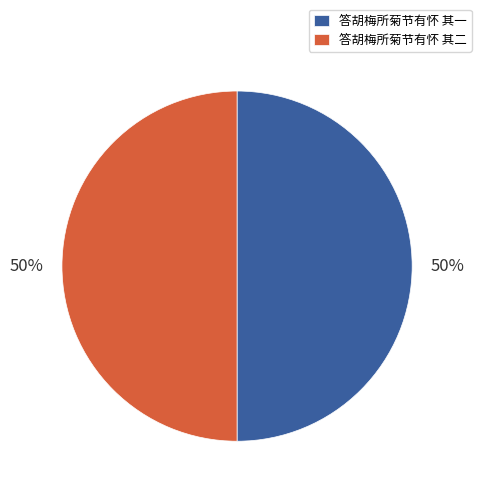

Combined, do 答胡梅所菊节有怀 其二 and 答胡梅所菊节有怀 其一 account for over 50%?

Yes